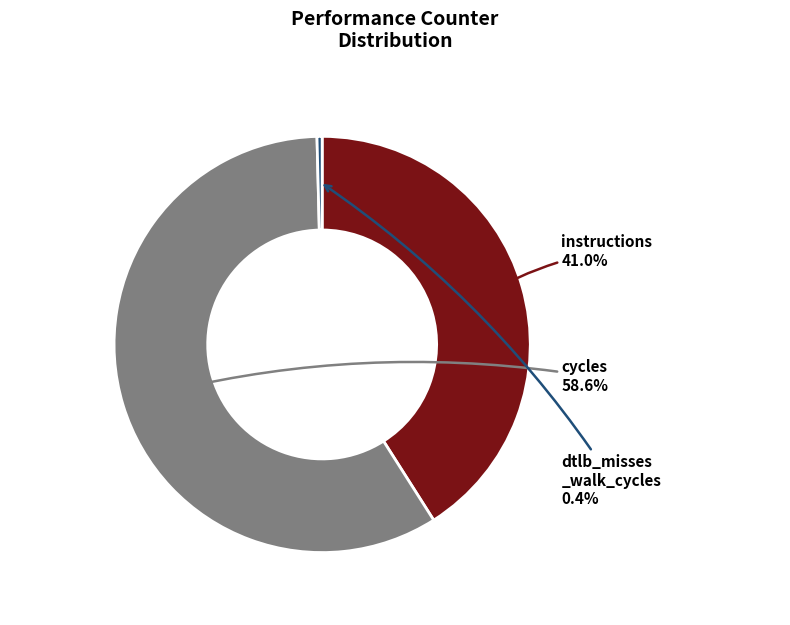

Is there a majority slice in this chart?

Yes